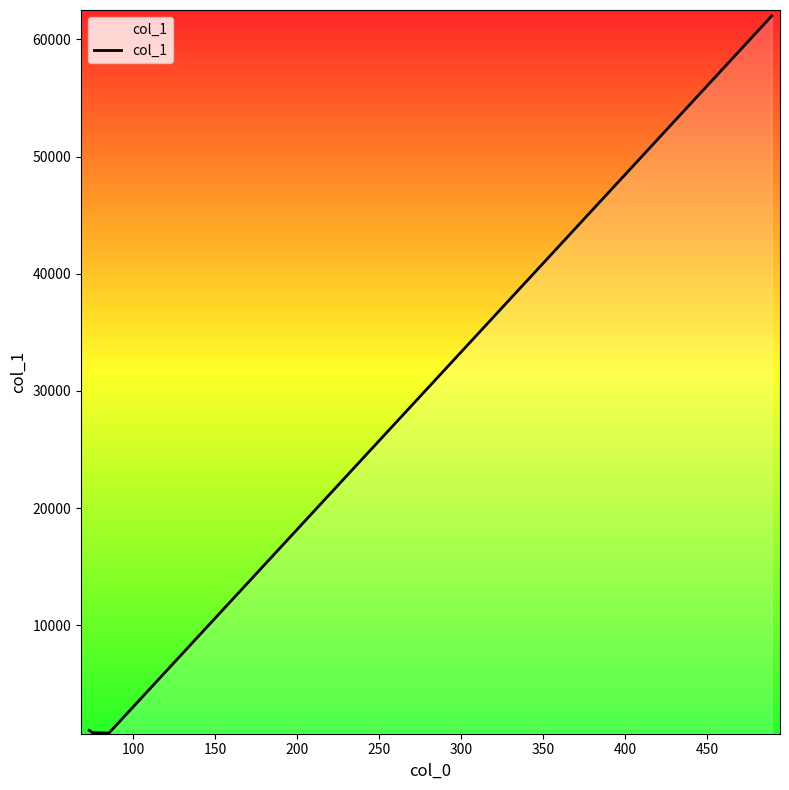

How many values are below 1045?

2